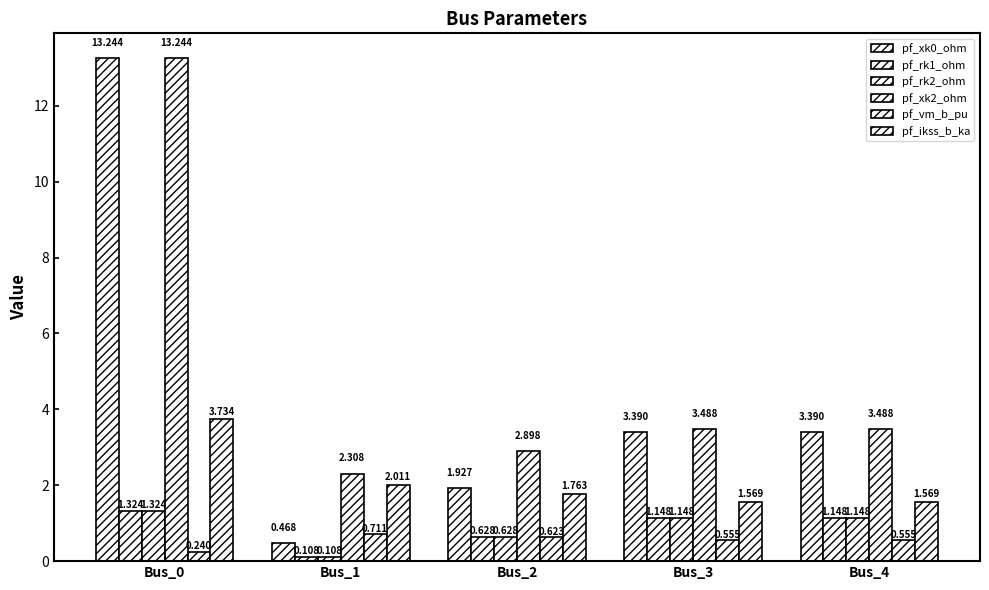

How many data points in pf_xk2_ohm are less than 3?

2